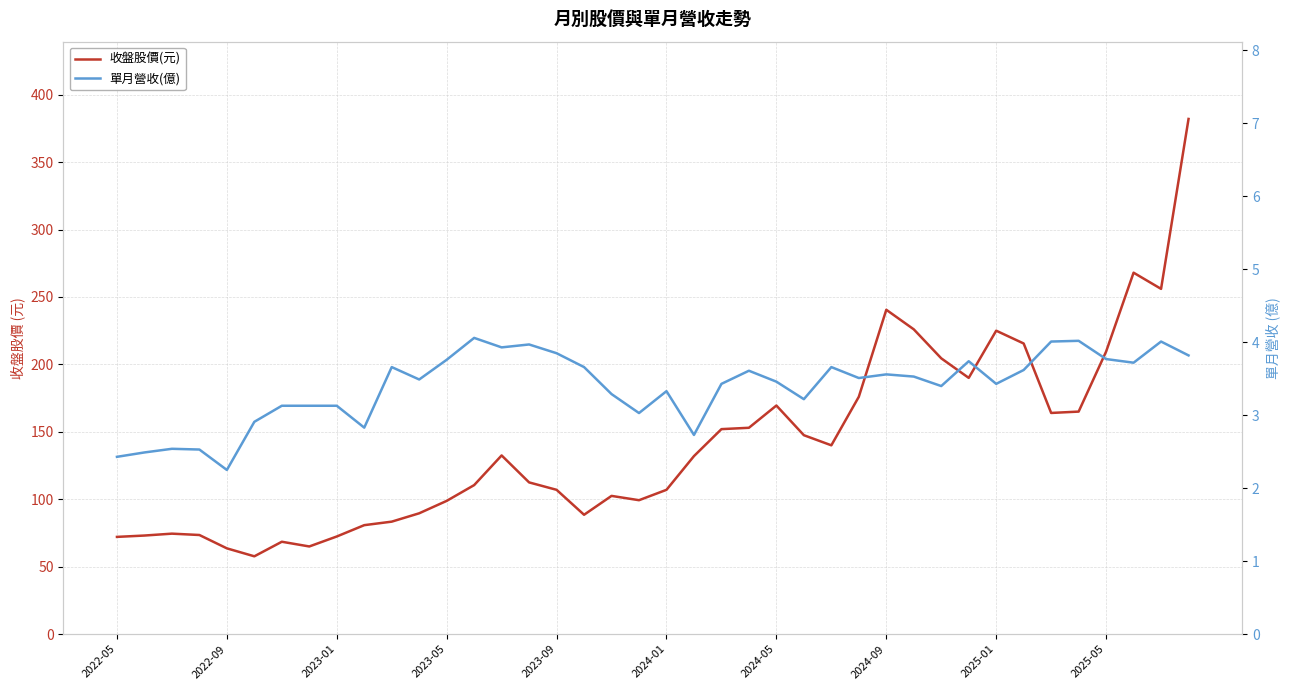

True or false: 單月營收(億) and 收盤股價(元) intersect in this chart.

False